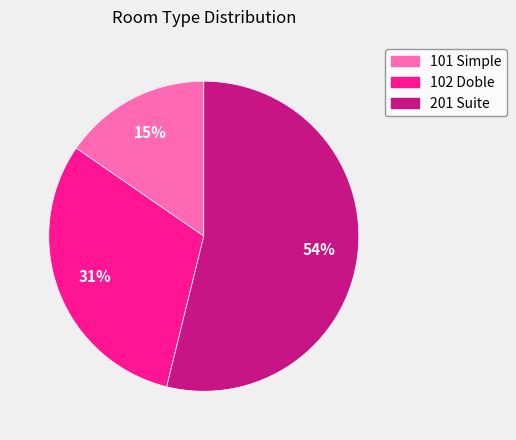

Is it true that 101 Simple is 15% of the pie?

True